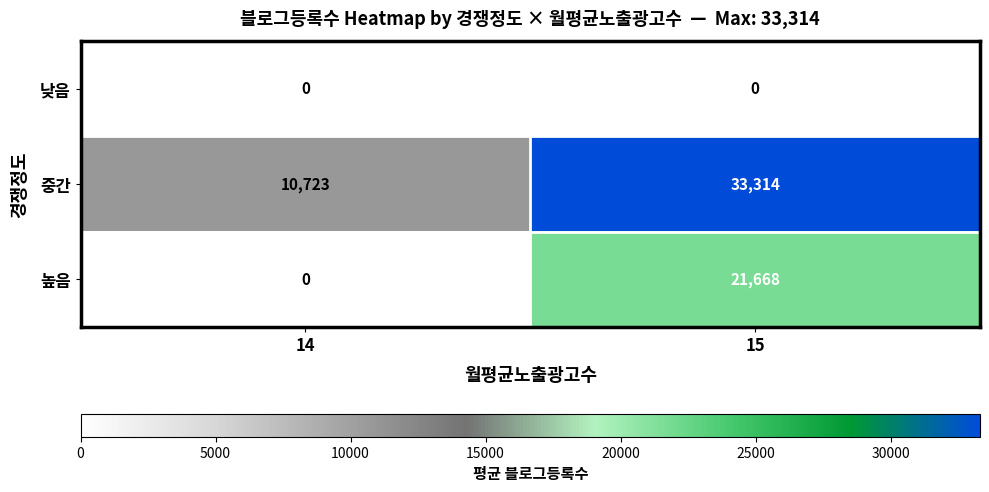

What is the maximum value shown in the chart?

33314